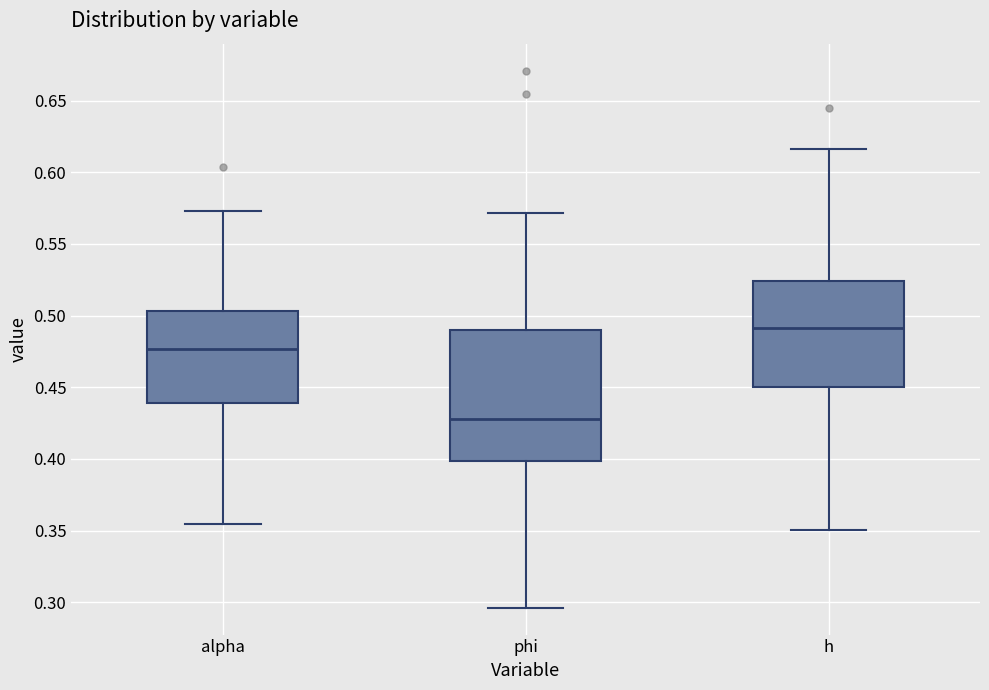

Reading left to right, read every box against the y-axis: the position of its median line, the range the box covers, and the ends of its whiskers. The values are not printed on the chart, so give them approximately, as read against the axis.

alpha: median 0.475, box 0.440 to 0.505, whiskers 0.355 to 0.575
phi: median 0.430, box 0.400 to 0.490, whiskers 0.295 to 0.570
h: median 0.490, box 0.450 to 0.525, whiskers 0.350 to 0.615